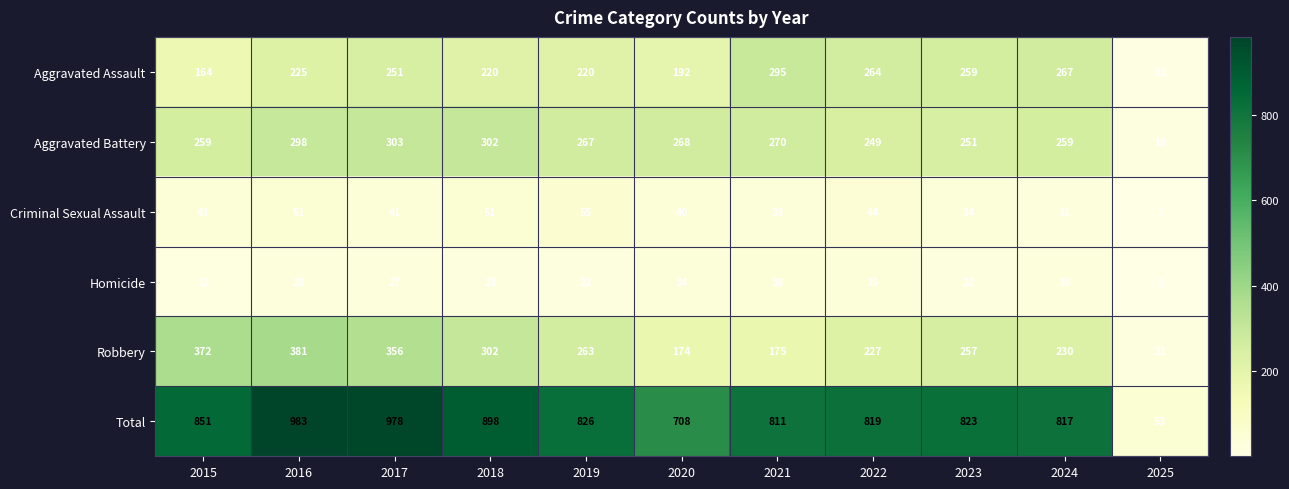

What is the difference between the Total values at 2020 and 2018?

190